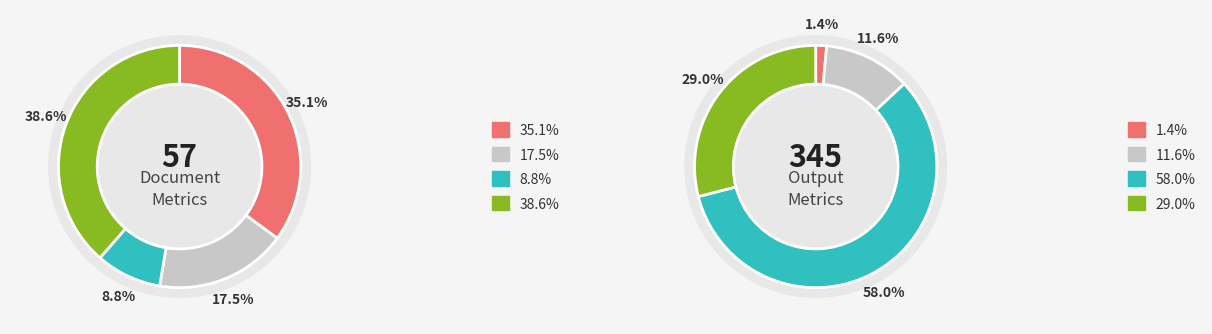

Count the number of slices in the pie.

4